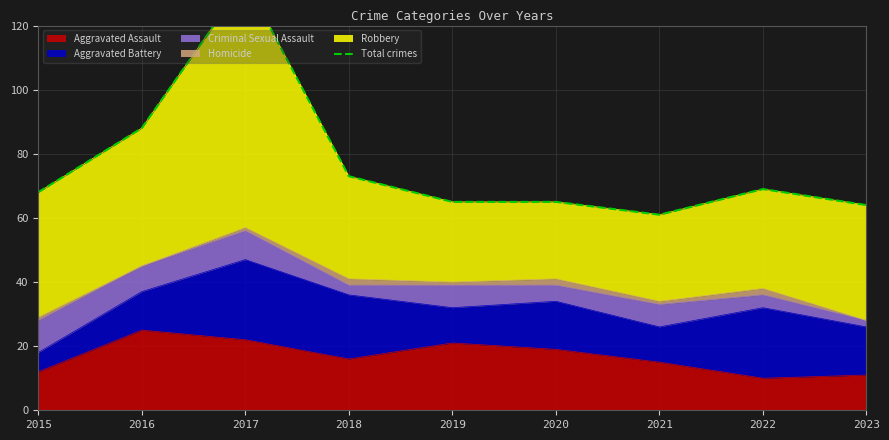

True or false: the data has more than 1 interior local peaks.

True